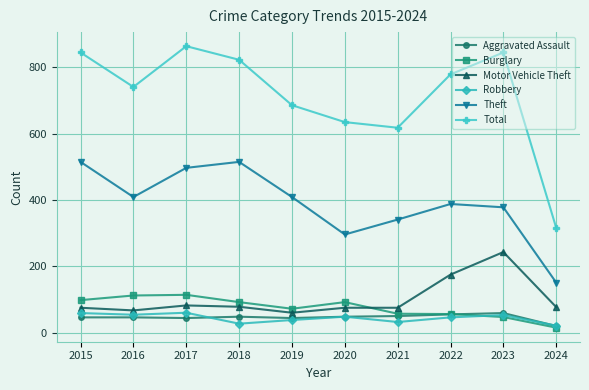

What is the value of the Aggravated Assault point at the 6th from the left?

48